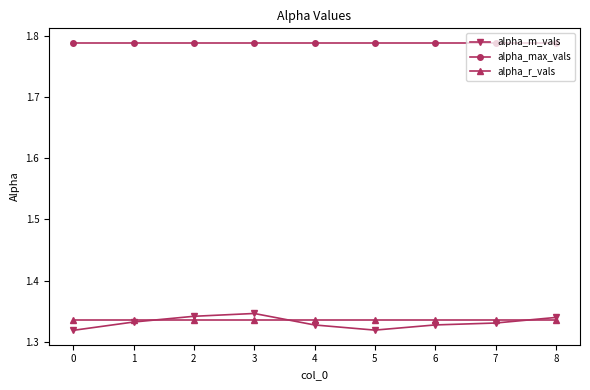

What is the spread (max minus min) of values at 0?

0.5